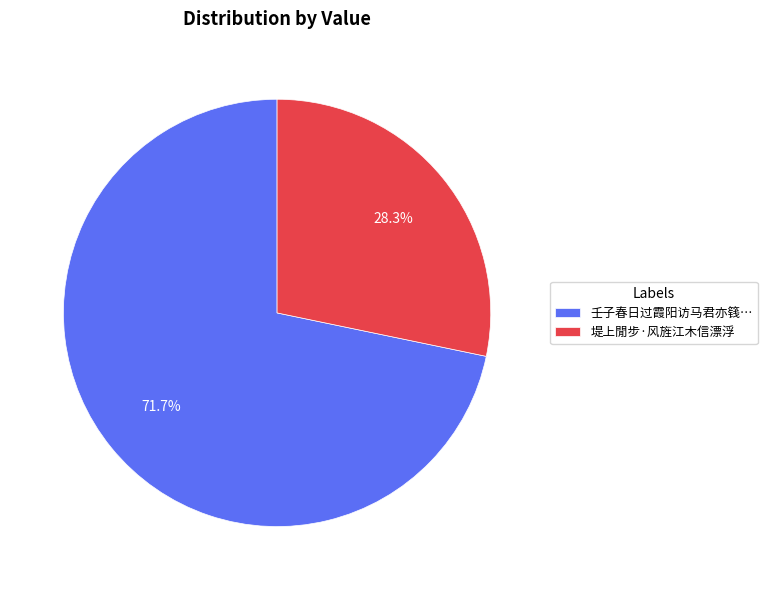

Which has a higher value, 壬子春日过霞阳访马君亦篯… or 堤上閒步·风旌江木信漂浮?

壬子春日过霞阳访马君亦篯…